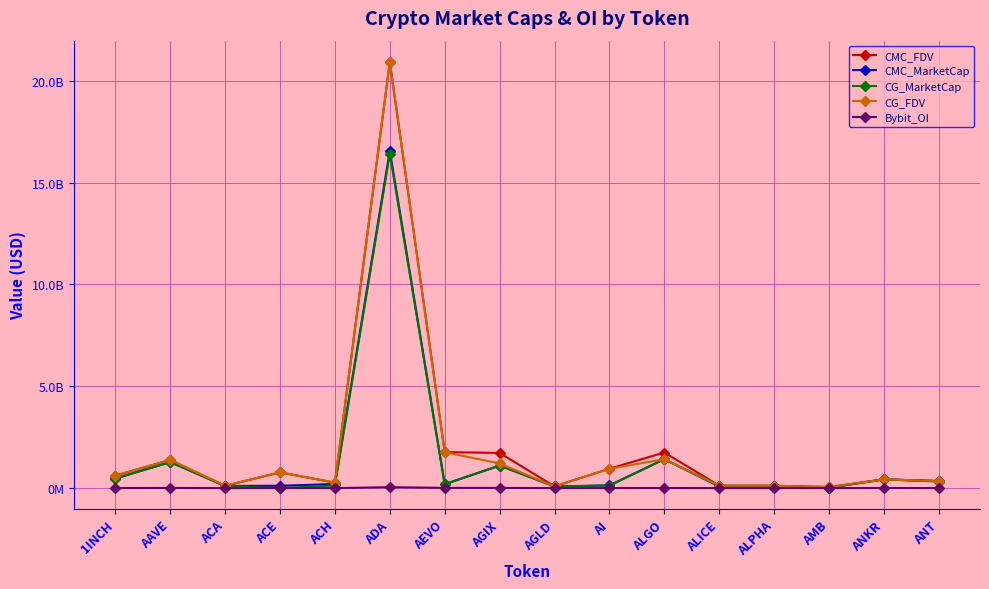

The CMC_FDV series shows 29131754265.0 at ADA. True or false?

False